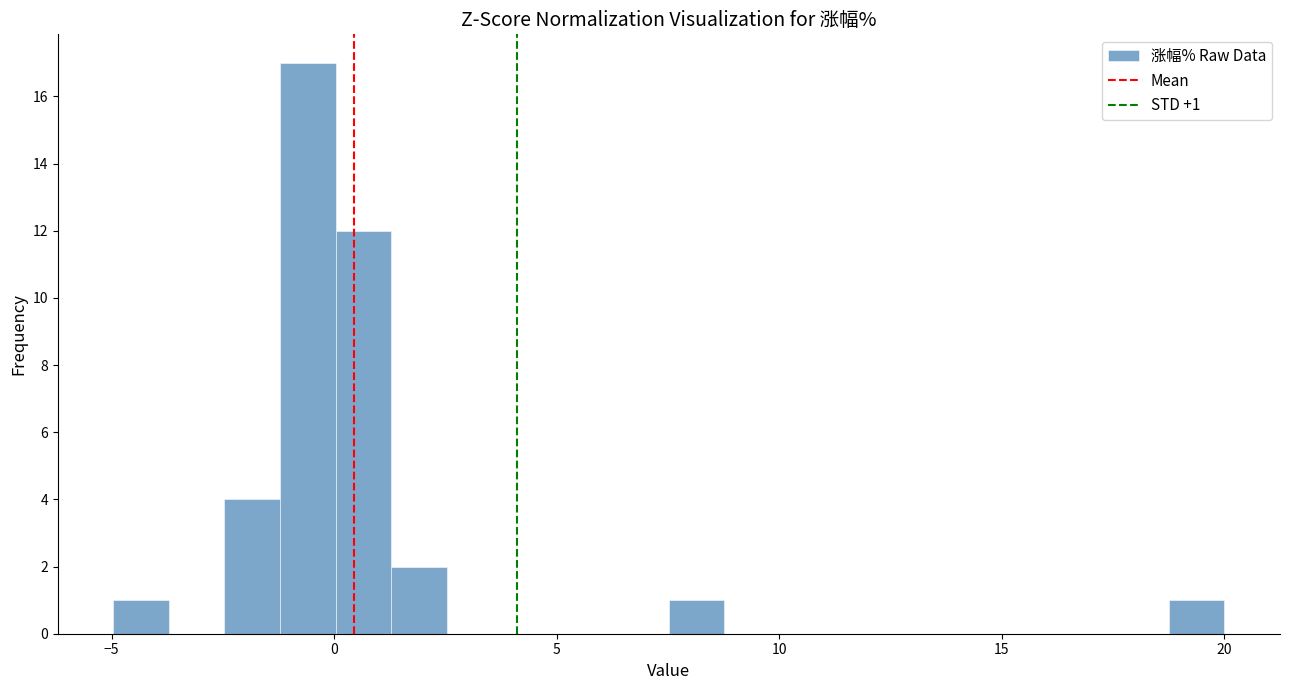

Read against the x-axis, roughly where is the centre of the tallest bar?

-0.5